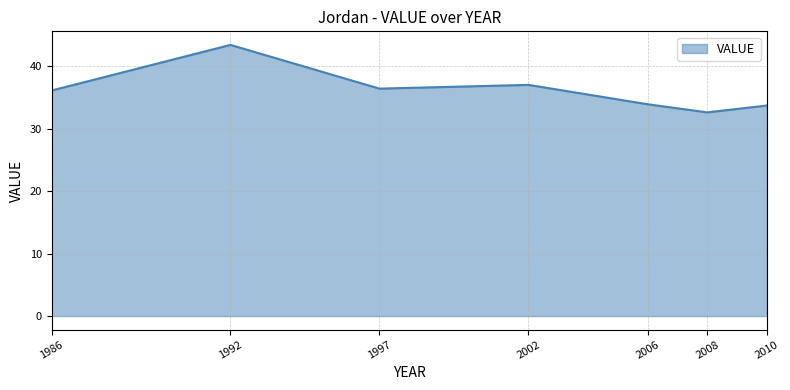

True or false: the data has more than 2 interior local peaks.

False